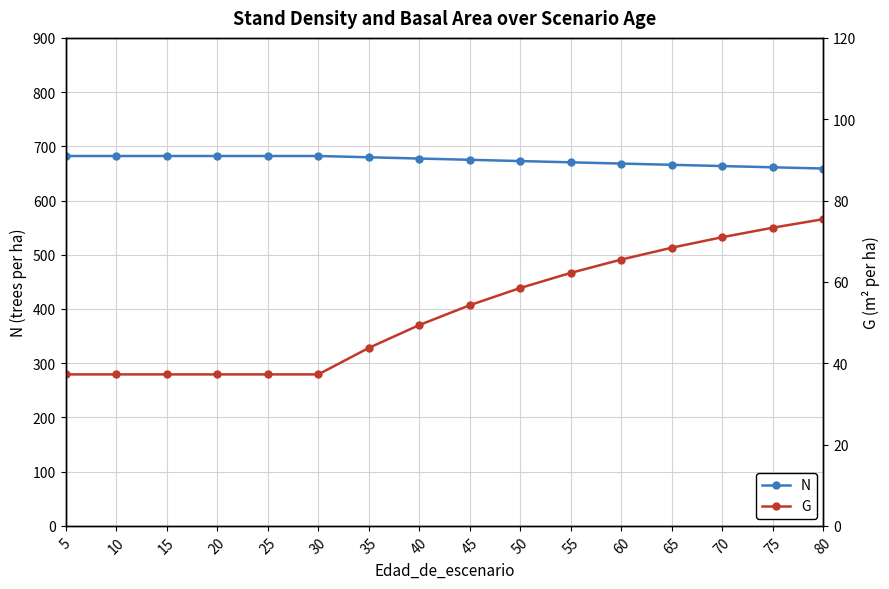

Count the number of categories in the chart.

16